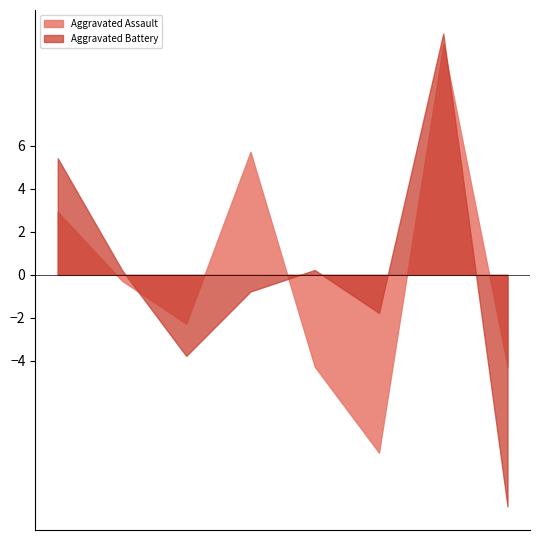

What is the lowest value of the Aggravated Assault series?

-8.3